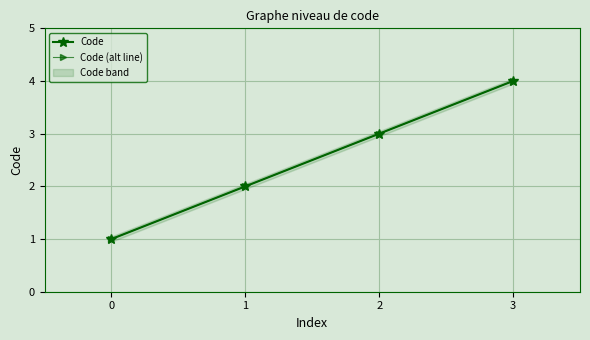

Where does the Code series first go above 3?

3